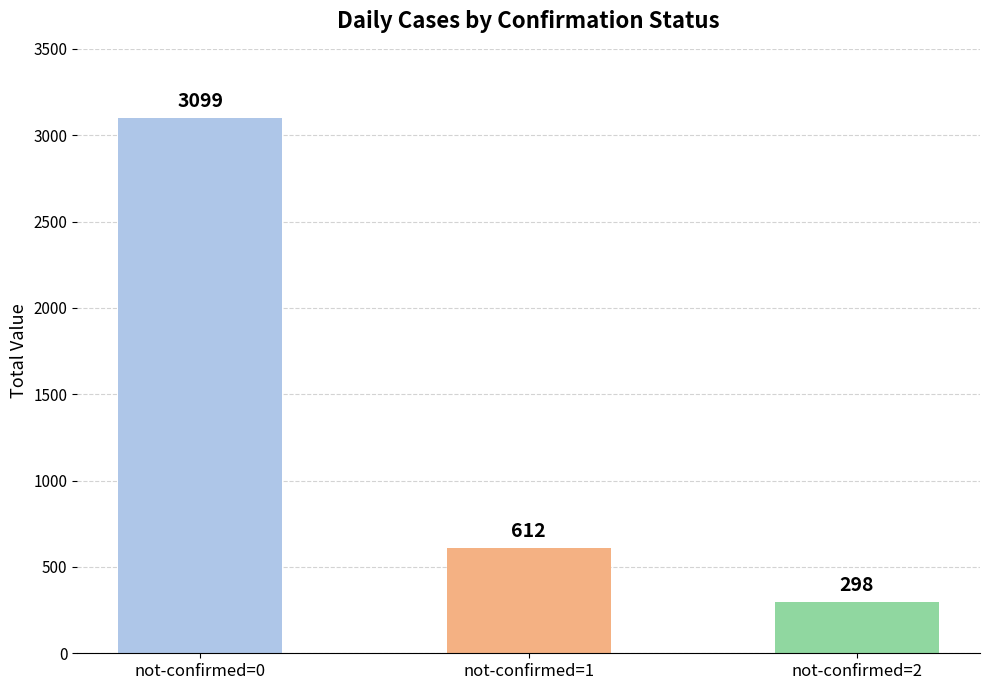

What is the ratio of the value at not-confirmed=1 to the value at not-confirmed=0?

0.2